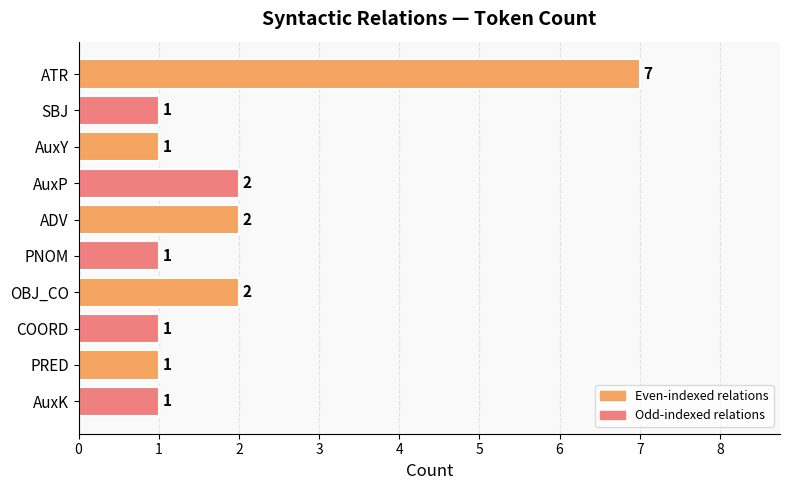

What position from the top is COORD?

8